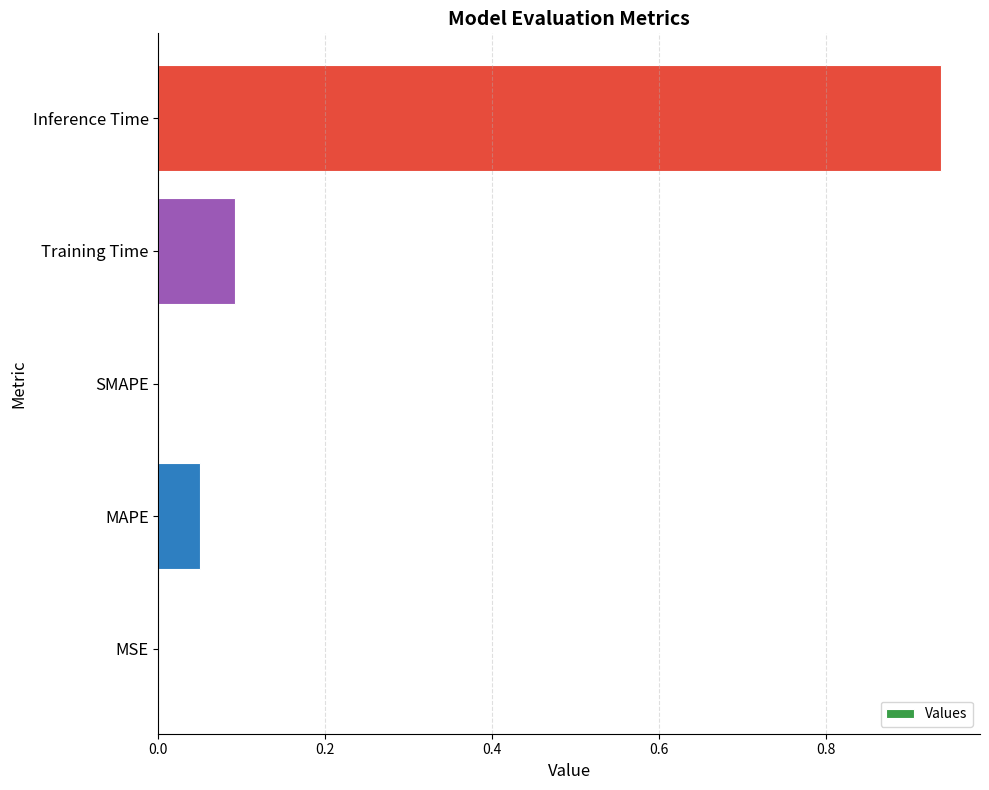

The chart shows a value of 0.0 at MAPE. True or false?

True